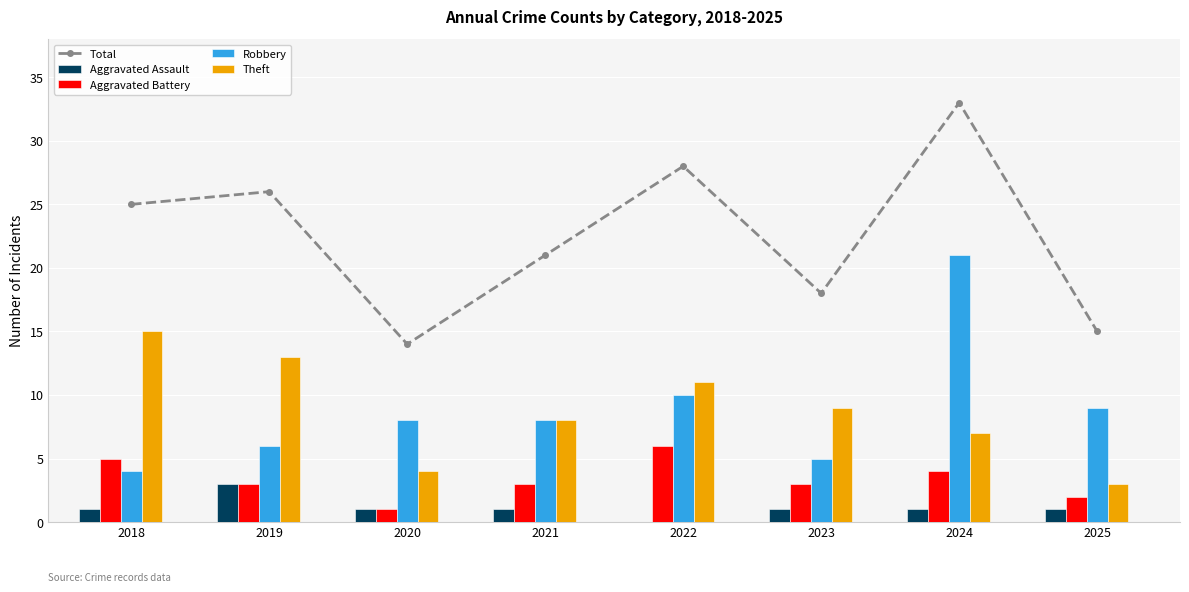

Is the value of Aggravated Assault at 2022 greater than the value of Robbery at 2025?

No